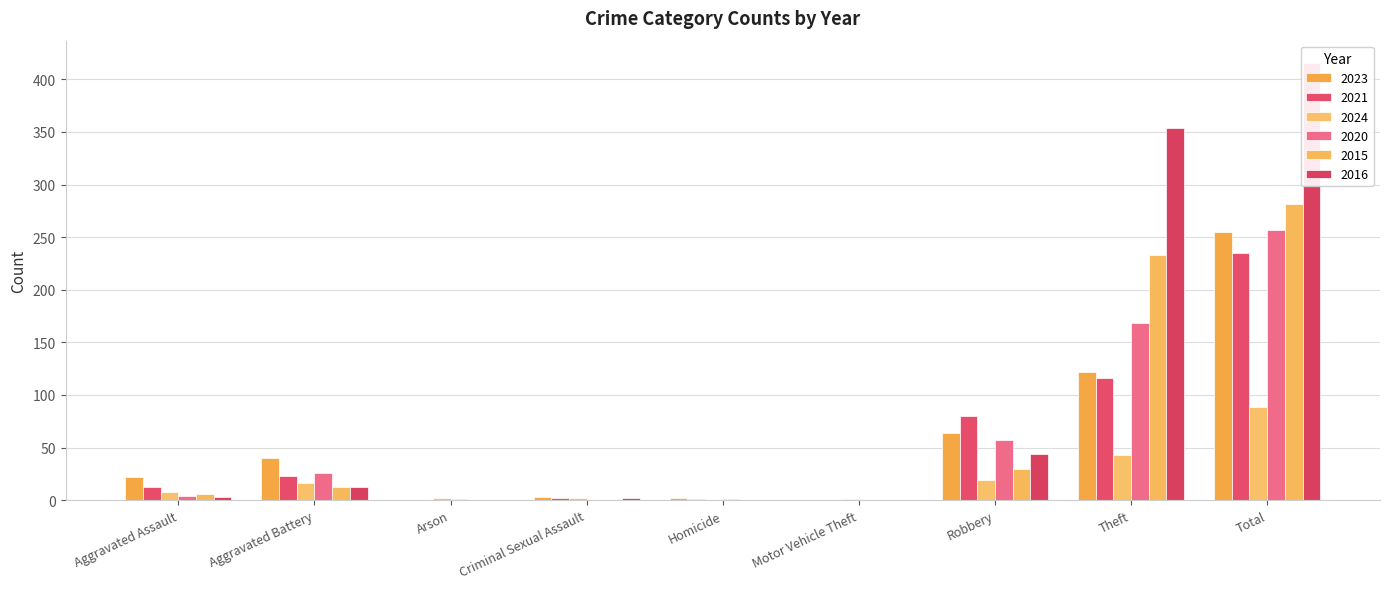

What is the label of the 7th bar from the left?

Robbery